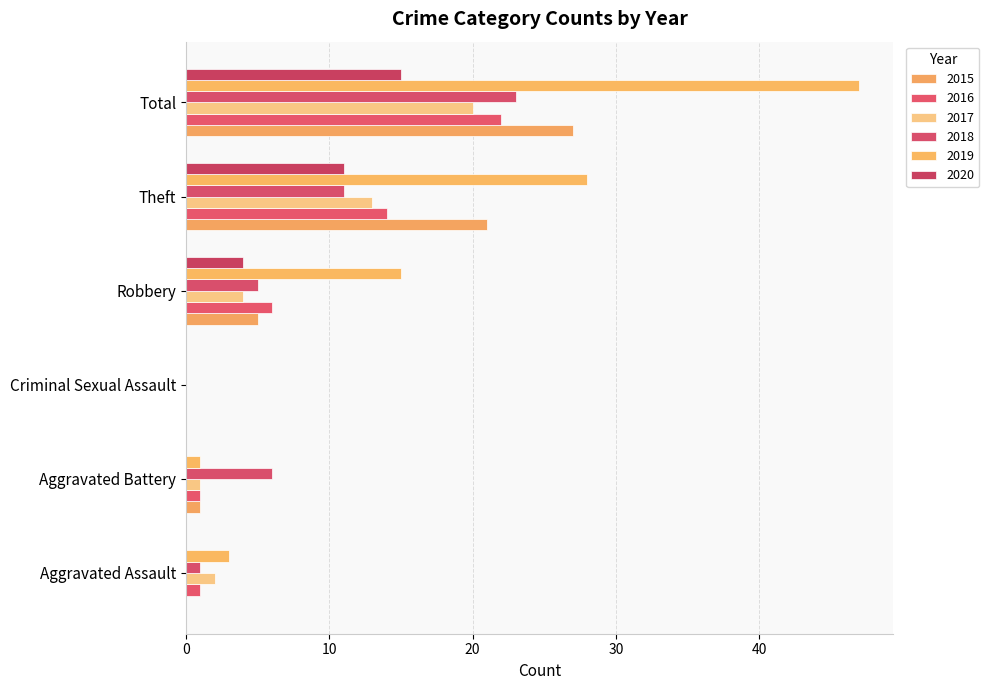

Rank the categories by 2017 value from highest to lowest.

Total, Theft, Robbery, Aggravated Assault, Aggravated Battery, Criminal Sexual Assault